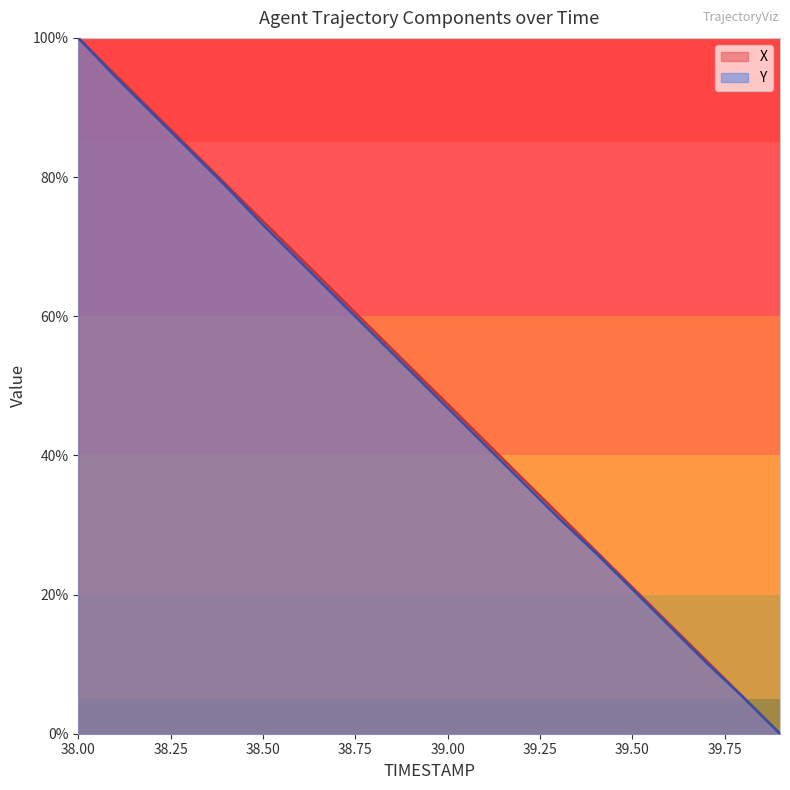

How many lines are shown in the chart?

2